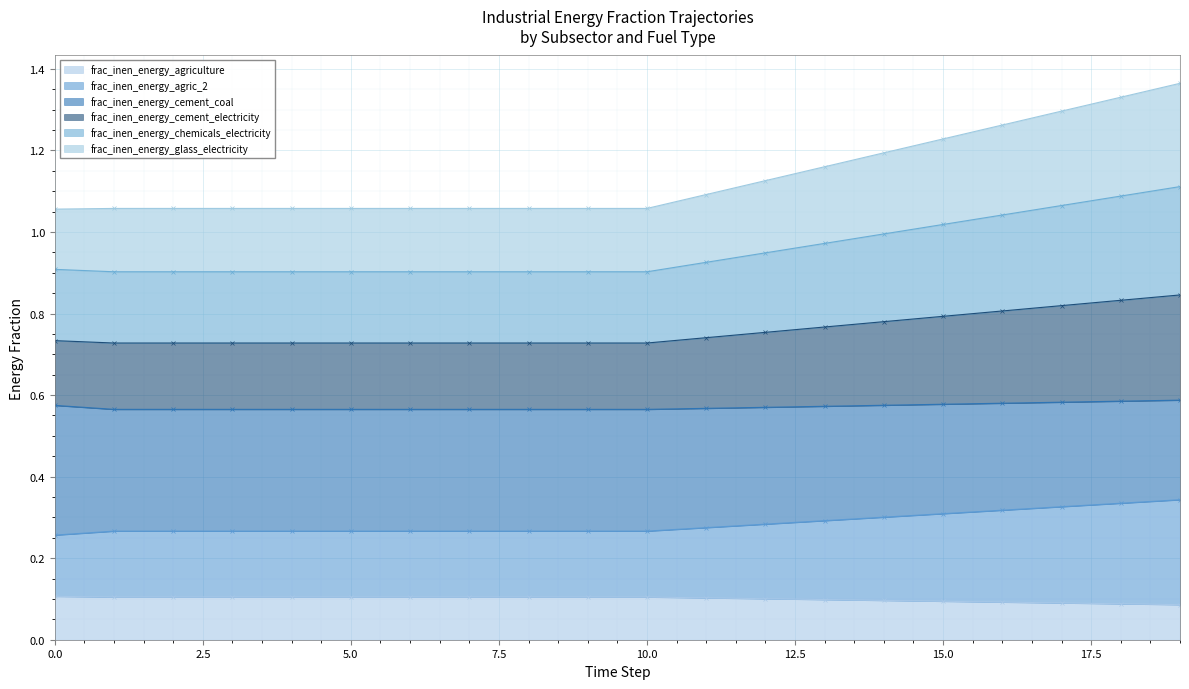

The frac_inen_energy_agriculture series shows 0.1 at 0.0. True or false?

True